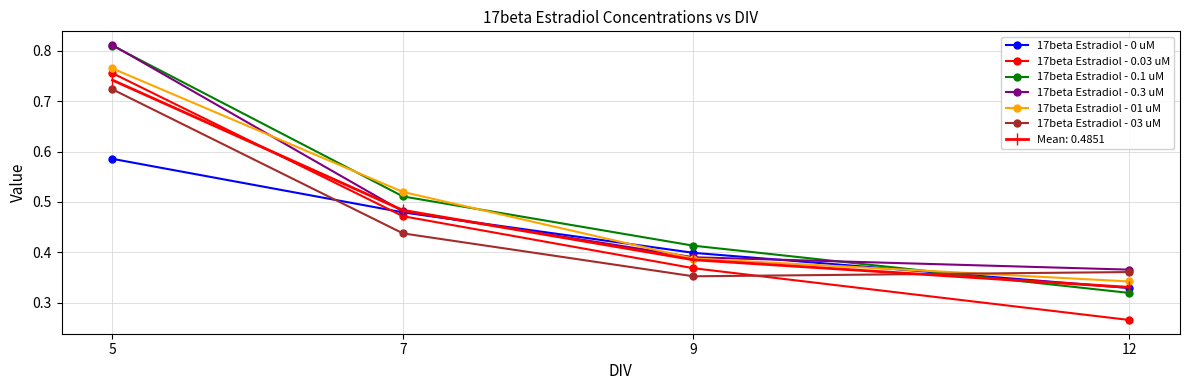

What is the difference between the maximum and second lowest values in the 17beta Estradiol - 0 uM series?

0.2